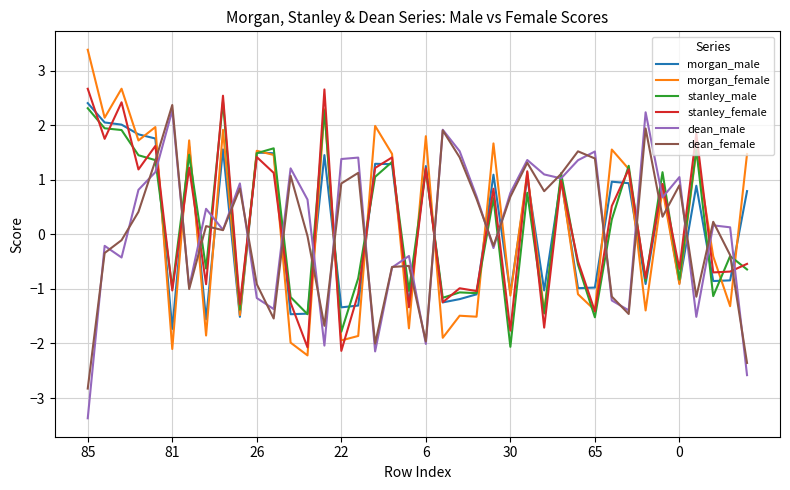

True or false: stanley_female has more than 0 points higher than both neighbors.

True